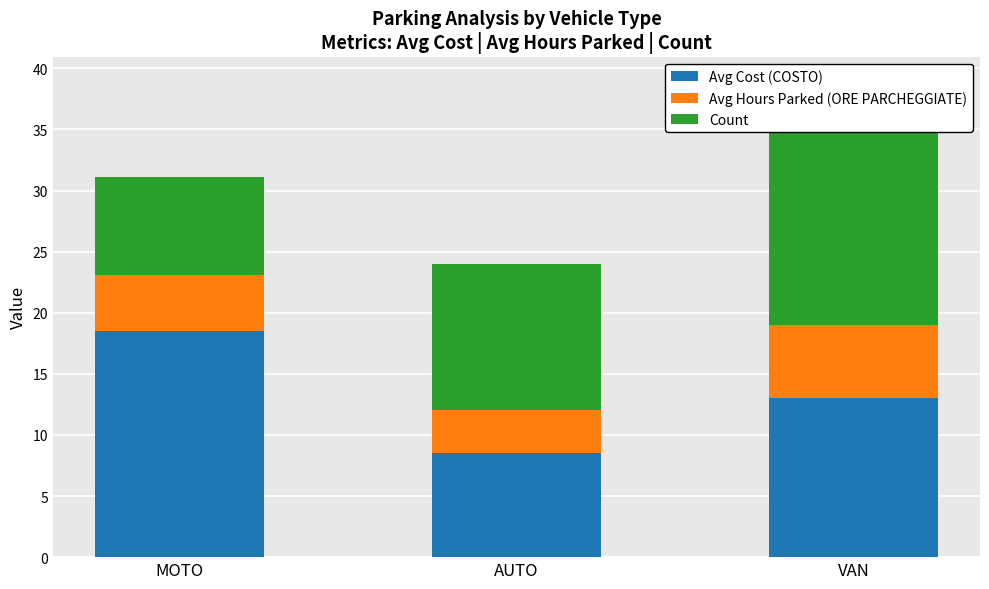

Is it true that Avg Cost (COSTO) equals 3.5 at AUTO?

False